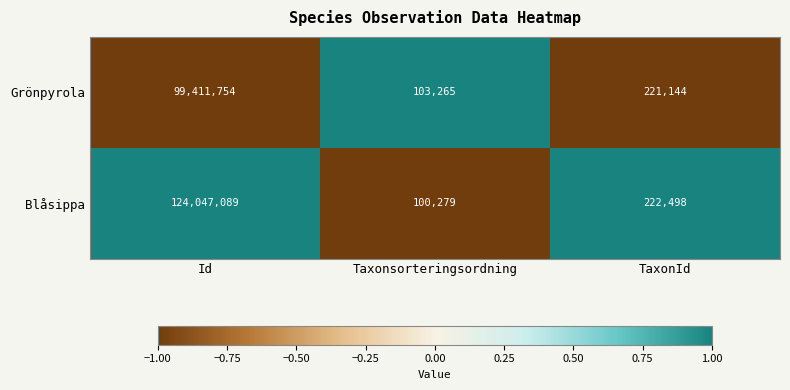

Is the value of Blåsippa at TaxonId greater than the value of Grönpyrola at Id?

No